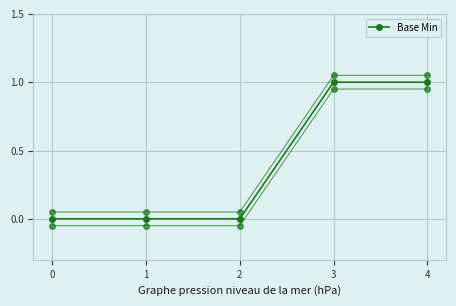

What is the difference between the maximum and minimum values?

1